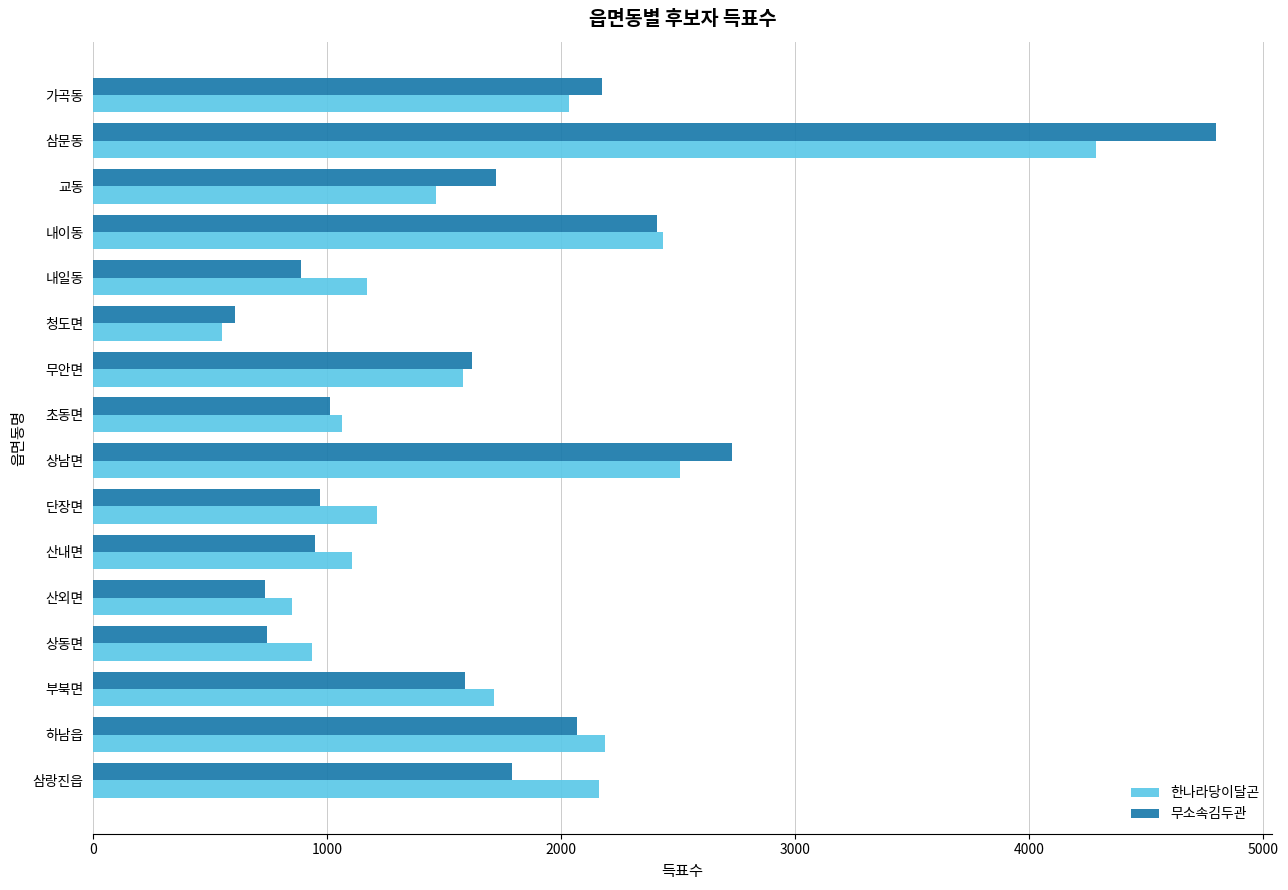

What is the lowest value of the 한나라당이달곤 series?

550